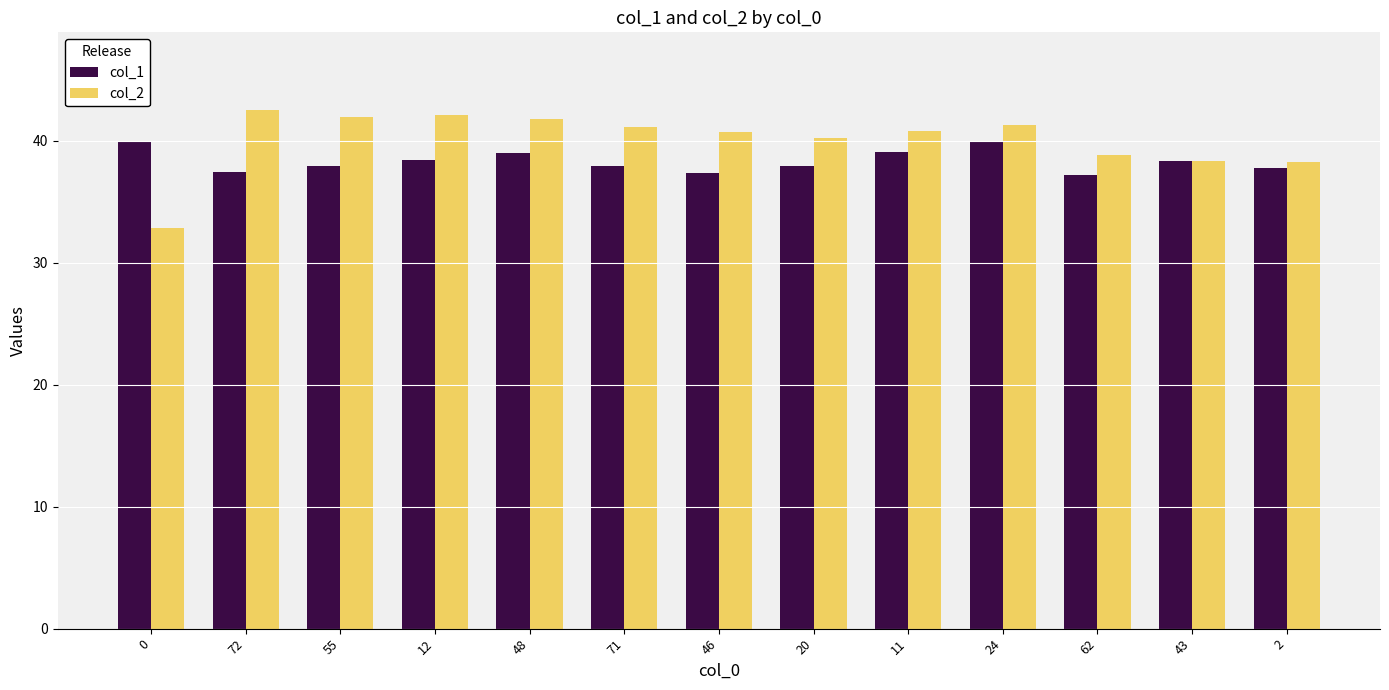

What is the difference between the second highest and second lowest values in the col_1 series?

2.6